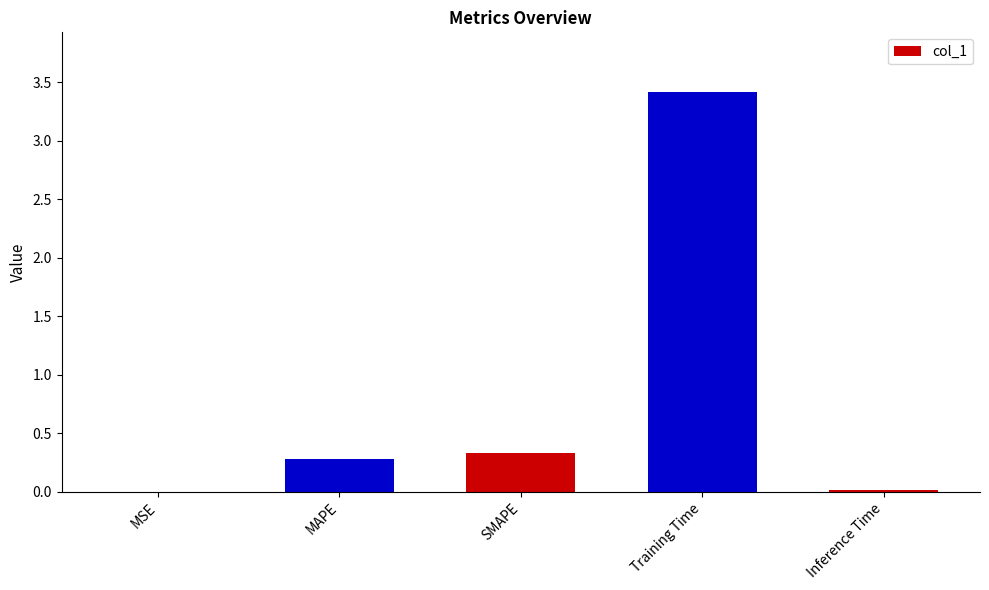

What is the average value?

0.8